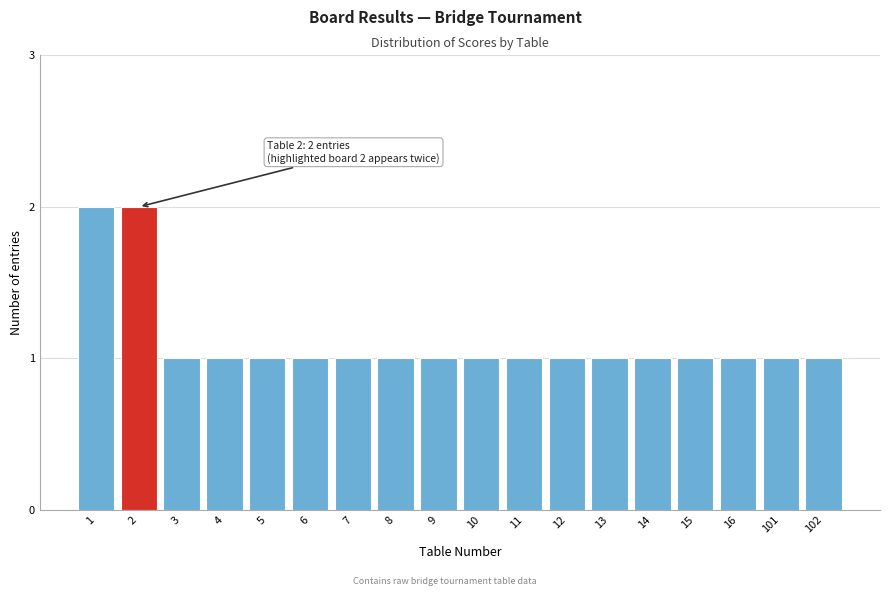

Reading left to right, what are all the values shown in this chart?

1=2	2=2	3=1	4=1	5=1	6=1	7=1	8=1	9=1	10=1	11=1	12=1	13=1	14=1	15=1	16=1	101=1	102=1